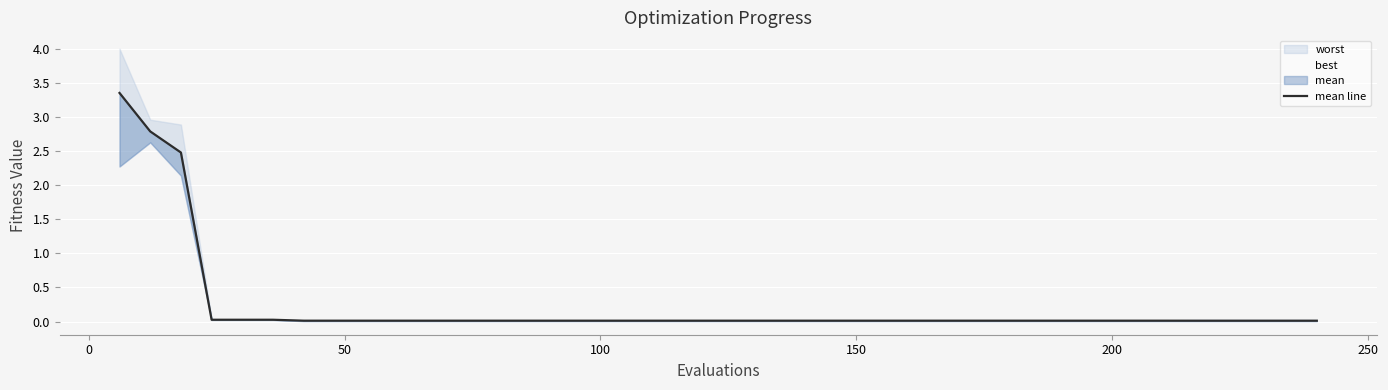

Reading left to right, transcribe all the data shown in this chart.

3.4	2.8	2.5	0.0	0.0	0.0	0.0	0.0	0.0	0.0	0.0	0.0	0.0	0.0	0.0	0.0	0.0	0.0	0.0	0.0	0.0	0.0	0.0	0.0	0.0	0.0	0.0	0.0	0.0	0.0	0.0	0.0	0.0	0.0	0.0	0.0	0.0	0.0	0.0	0.0